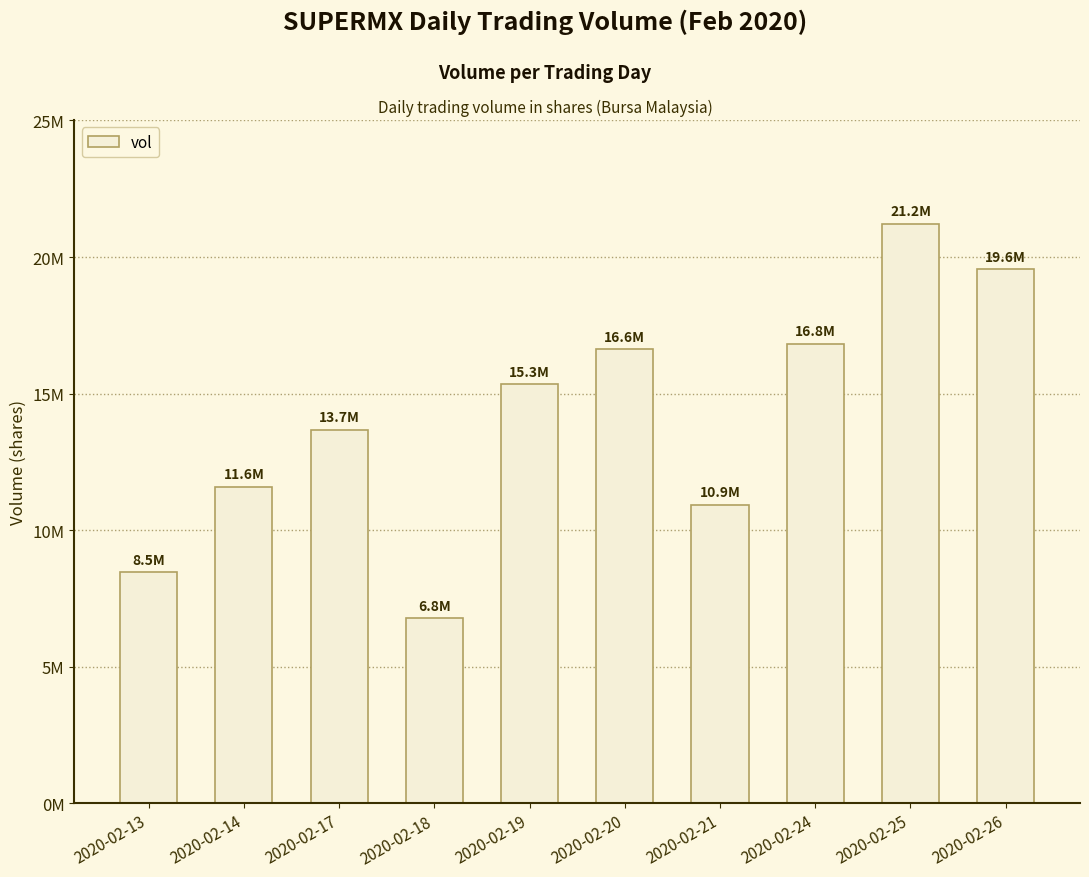

What is the difference between the values at 2020-02-19 and 2020-02-14?

3766300